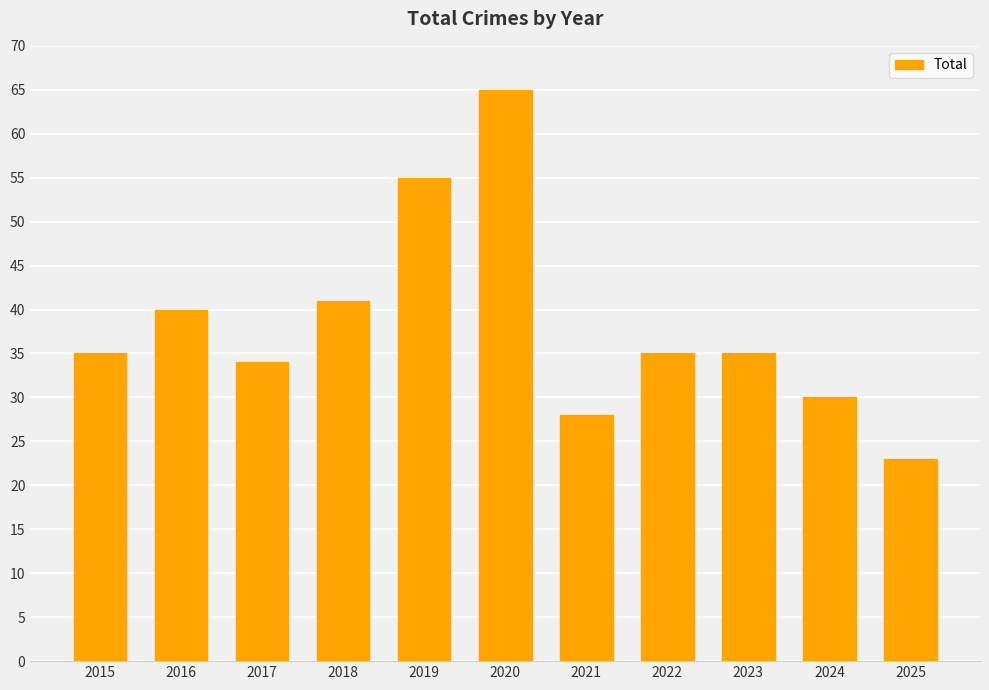

Reading right to left, what are all the values shown in this chart?

23	30	35	35	28	65	55	41	34	40	35